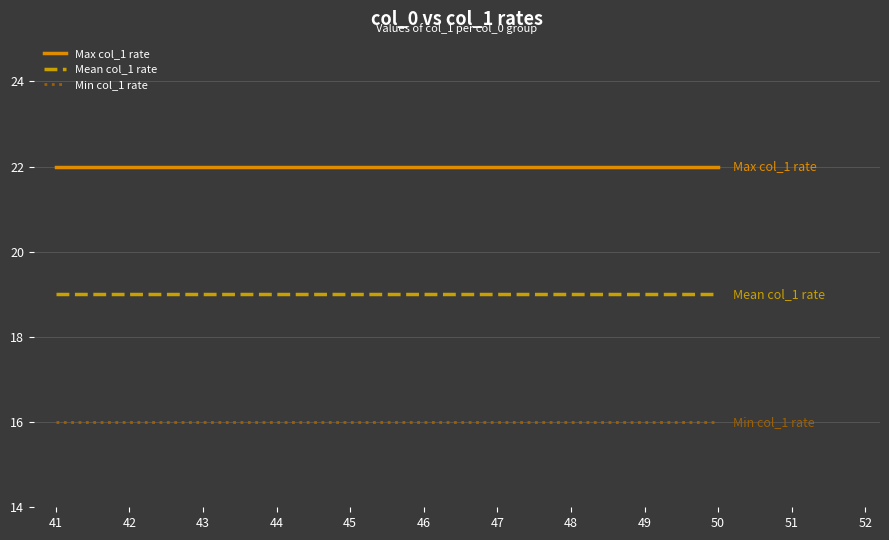

What is the average value of the Min col_1 rate series?

16